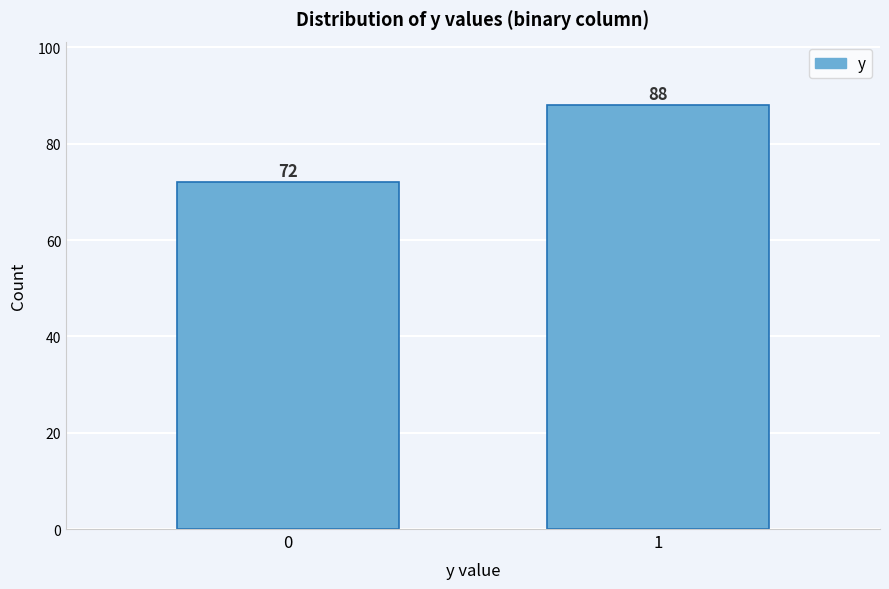

Reading left to right, transcribe all the data shown in this chart.

72	88